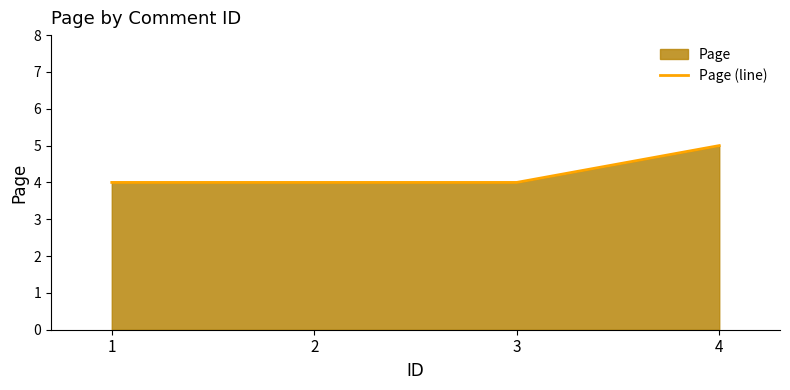

Does the chart have visible grid lines?

No